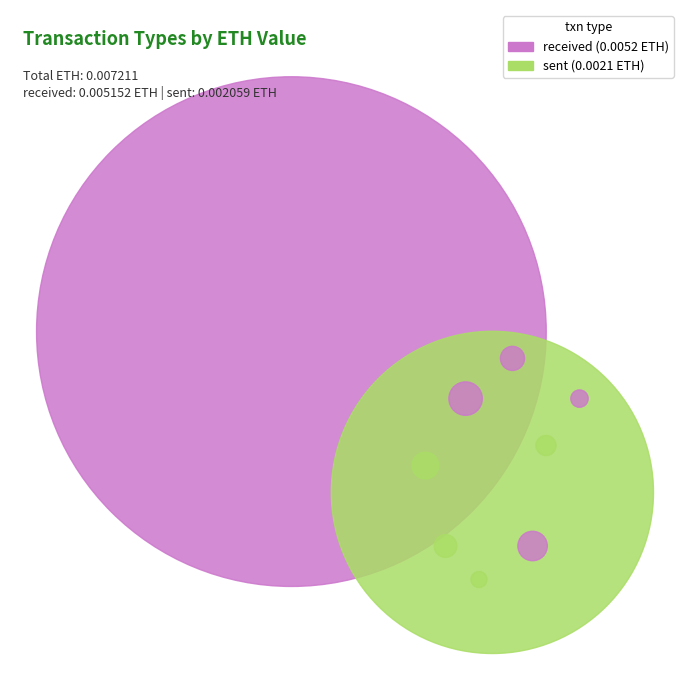

Rank the categories by value from lowest to highest.

sent, received